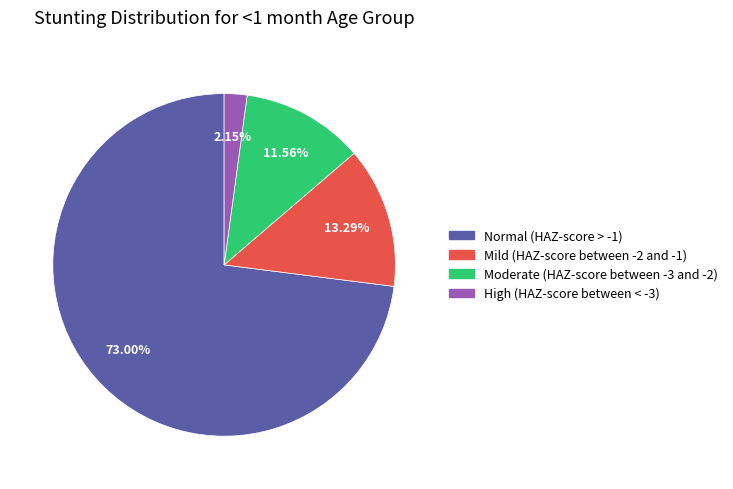

How many slices are in this pie chart?

4